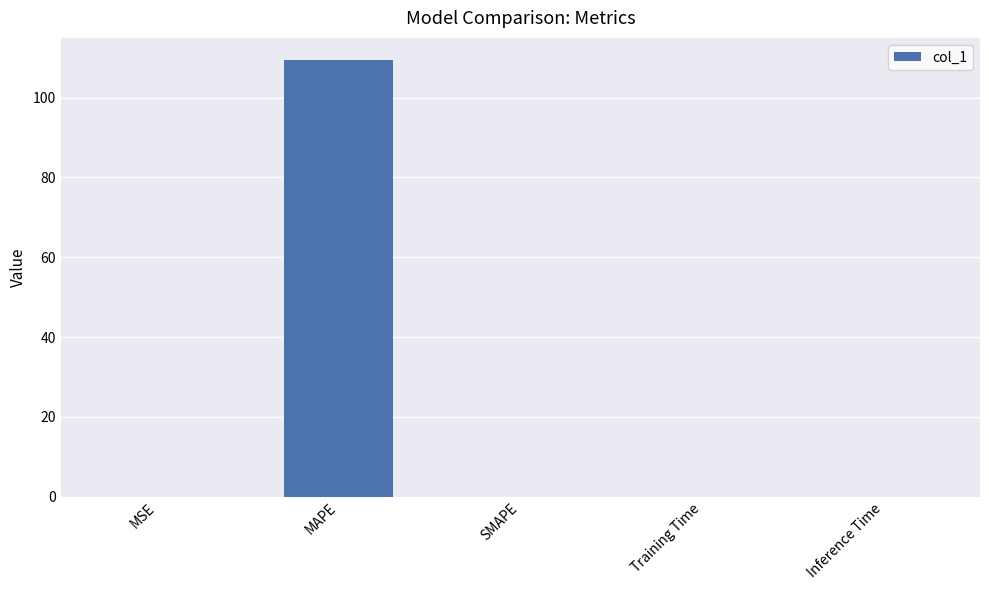

Count the number of data series in this chart.

1